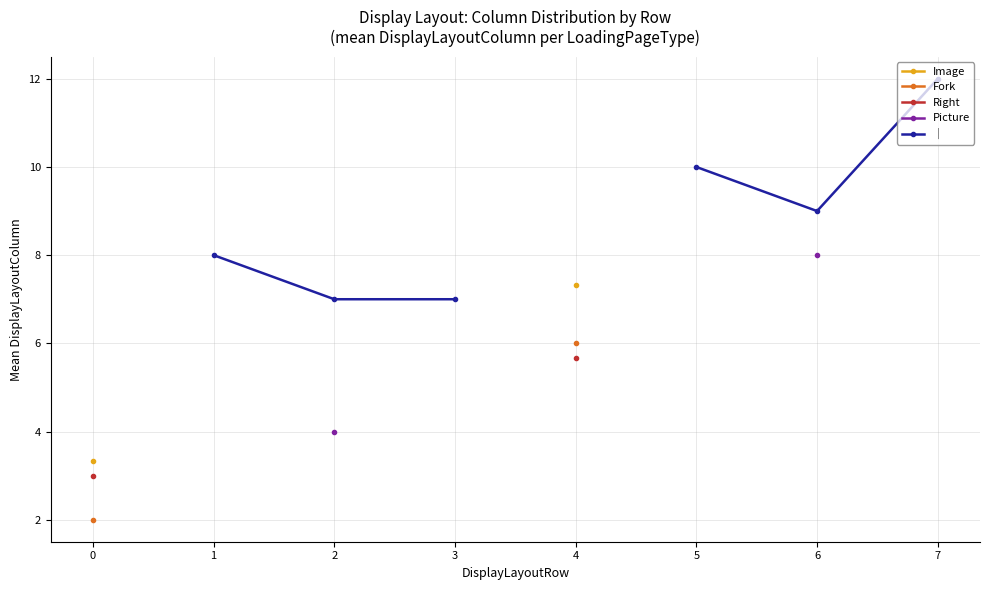

True or false: Right and │ intersect in this chart.

False